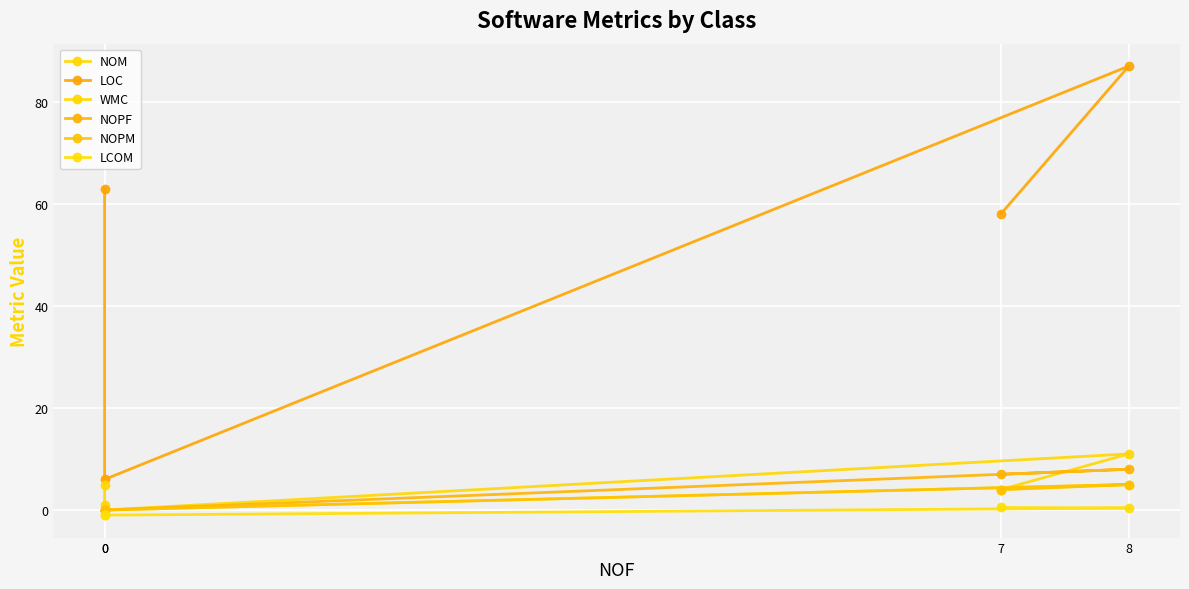

Is the value of LCOM at 8 greater than the value of LOC at 7?

No